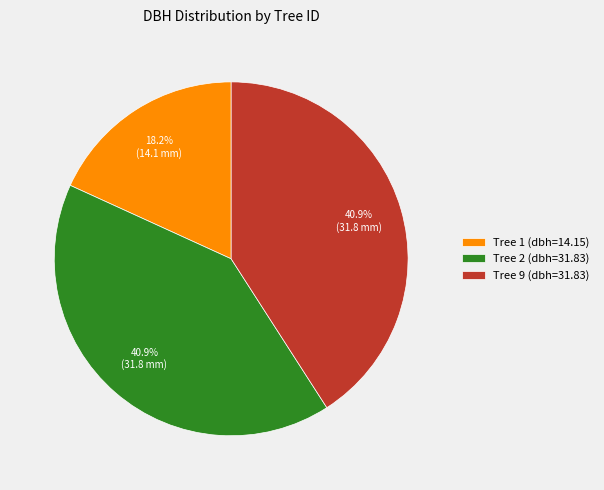

Does Tree 1 (dbh=14.15) represent more than half of the total?

No